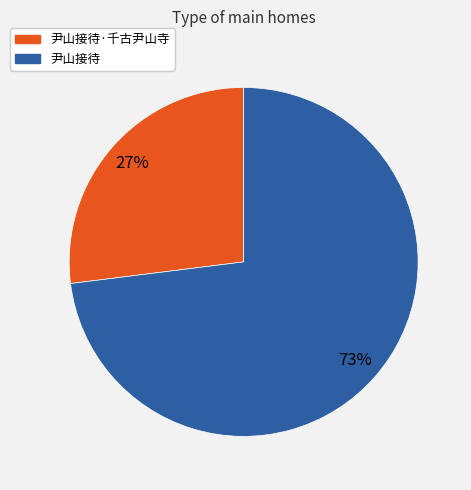

To the nearest percent, what percentage of the pie is 尹山接待·千古尹山寺?

27%